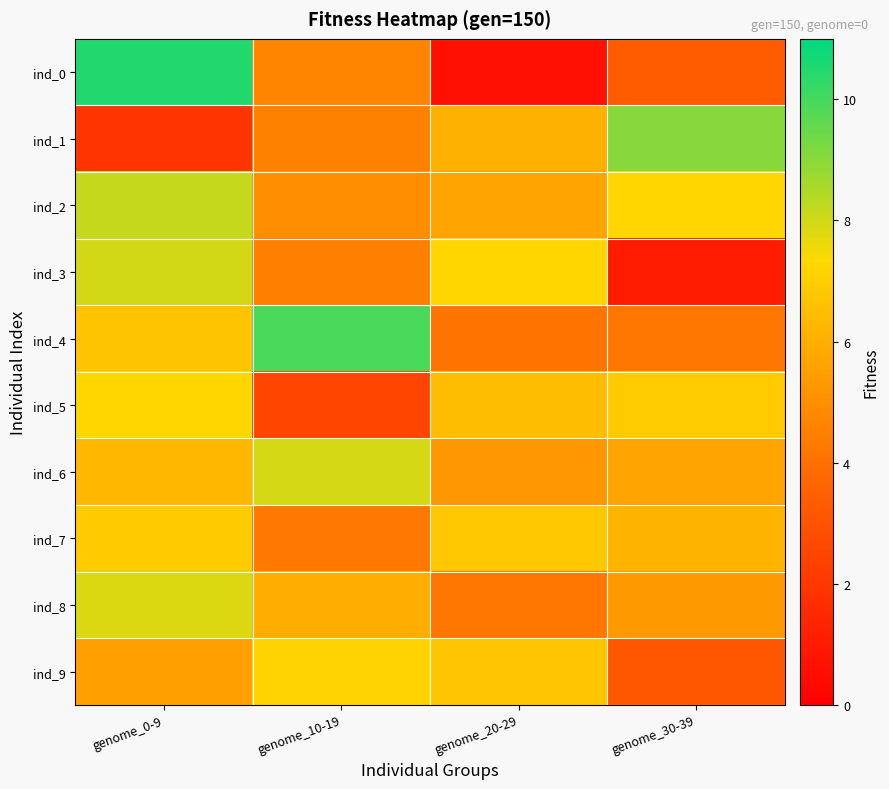

At how many categories does at least one series exceed 3?

4